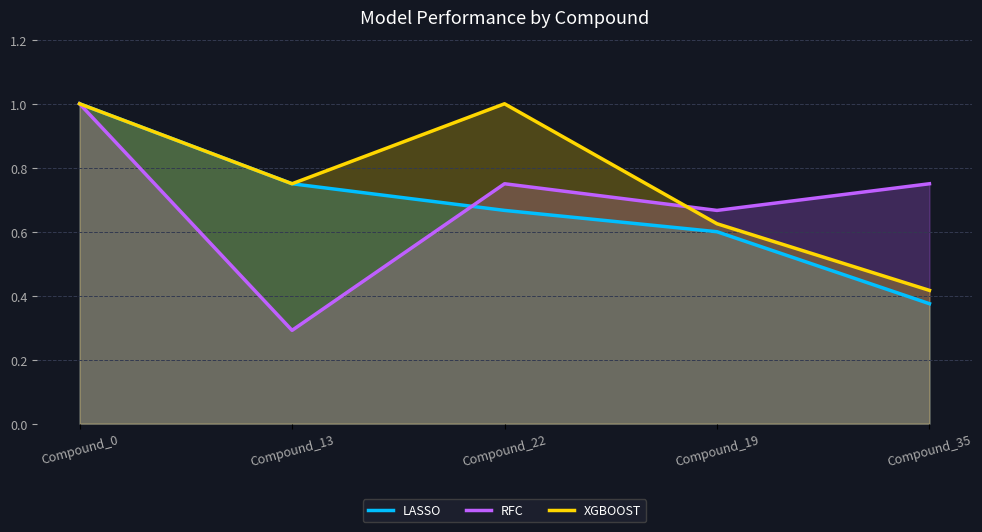

List the labels in order of XGBOOST value, smallest first.

Compound_35, Compound_19, Compound_13, Compound_0, Compound_22